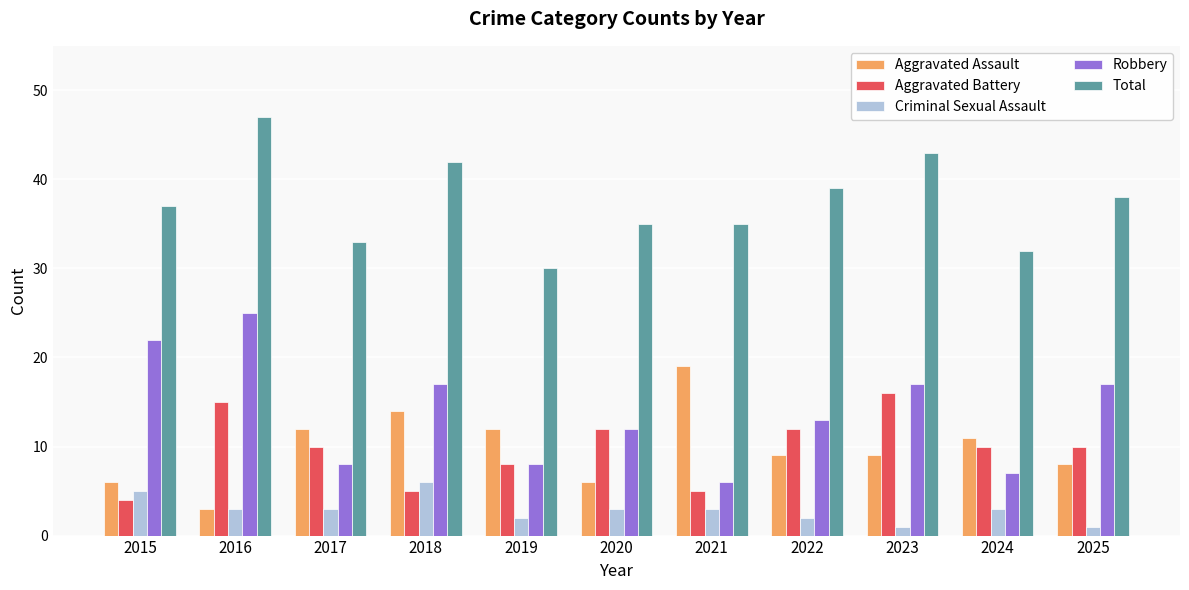

How many data points does each series have?

11